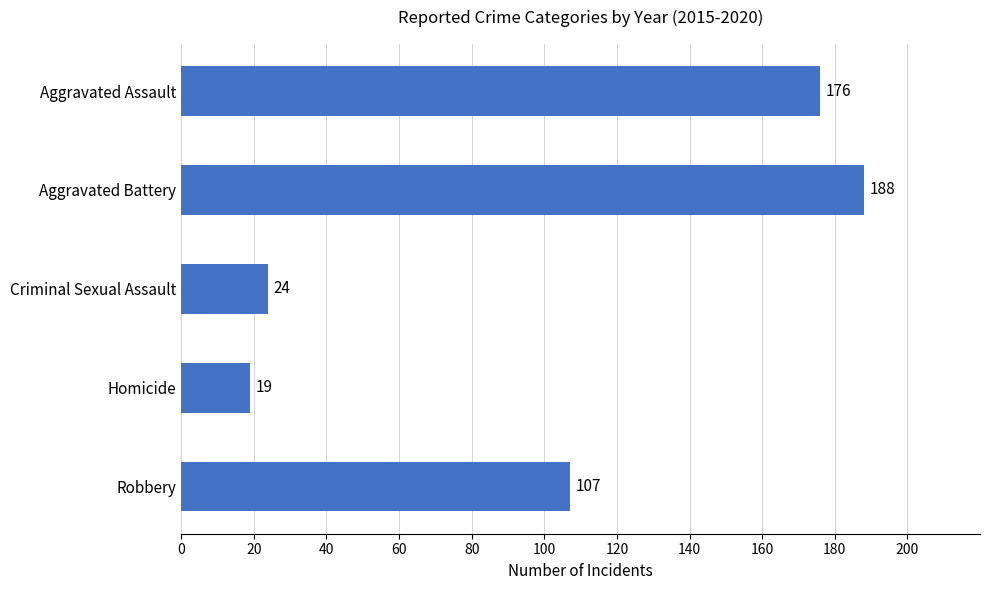

Which category has the highest value across all series?

Aggravated Battery